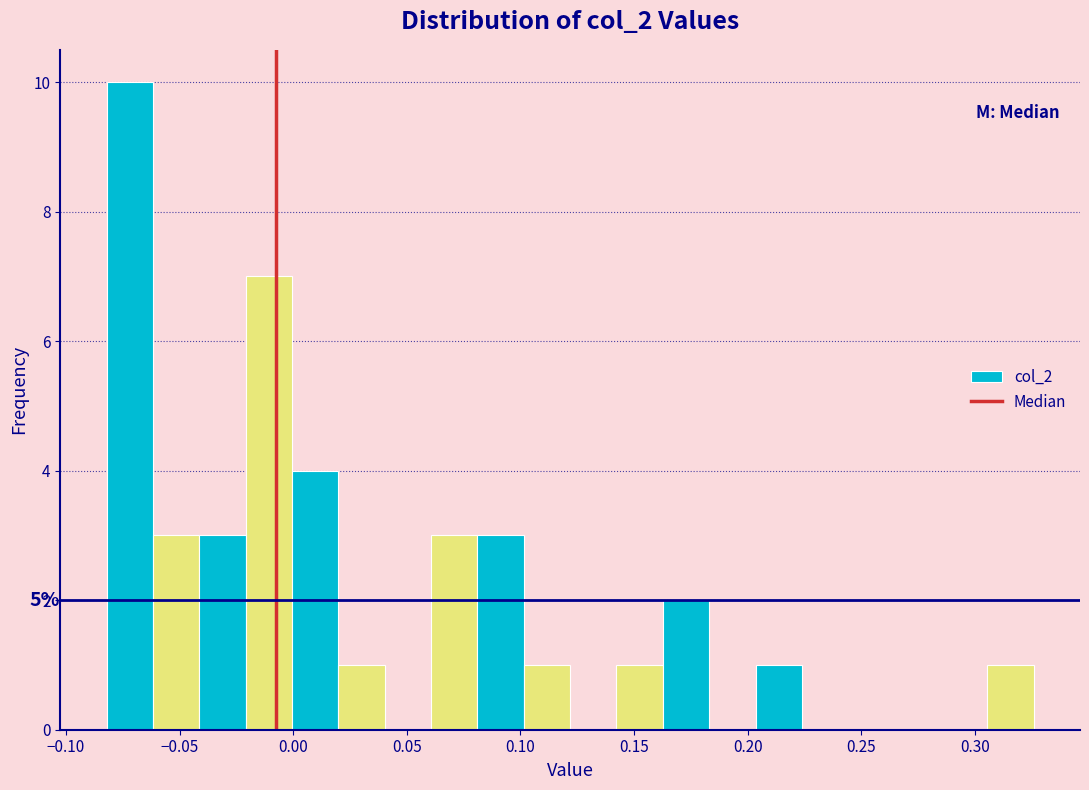

Which range on the x-axis has the tallest bar?

-0.080 to -0.060